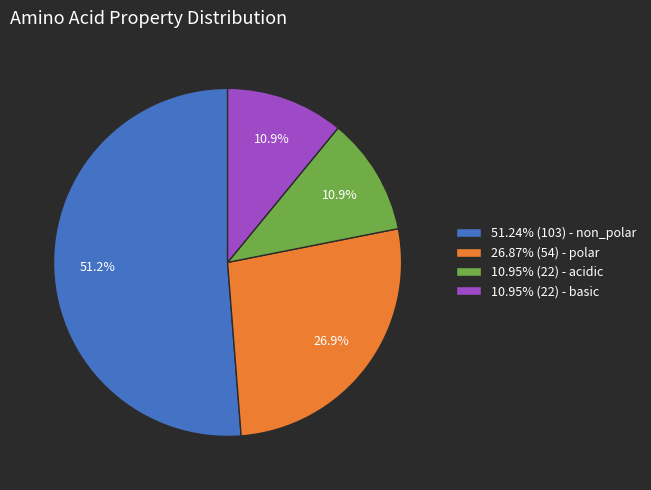

Does 26.87% (54) - polar represent more than half of the total?

No